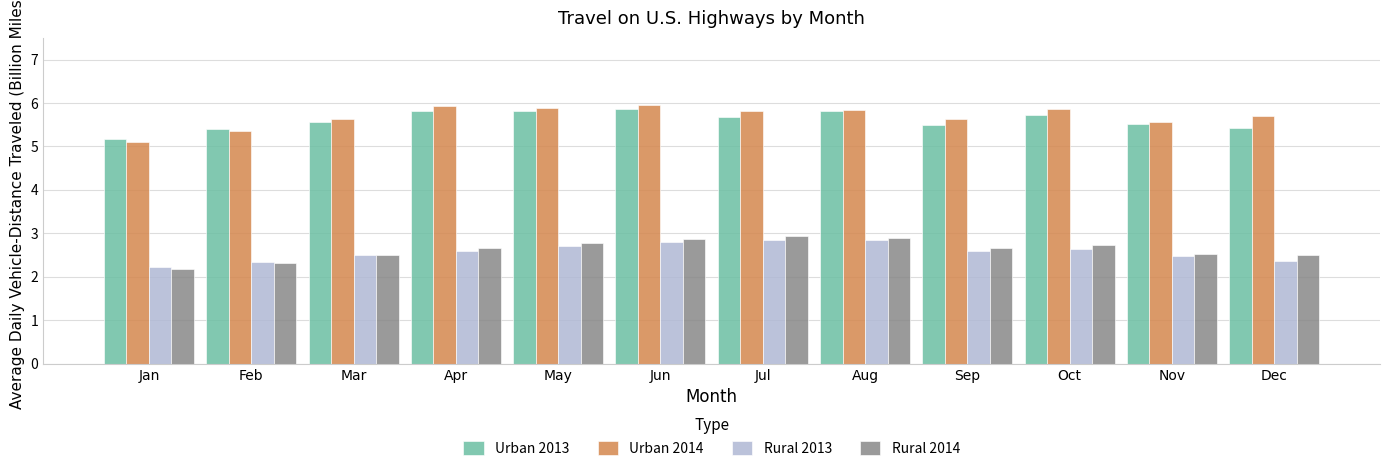

What is the smallest value displayed?

2.2